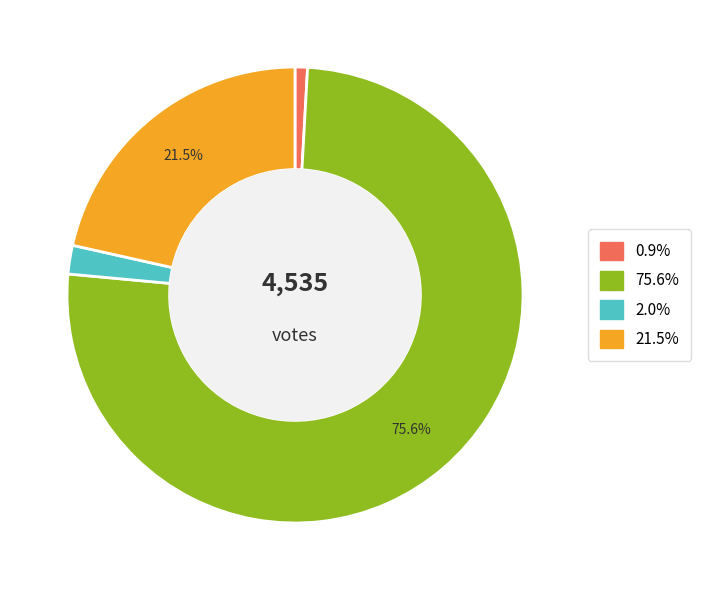

Is there a majority slice in this chart?

Yes